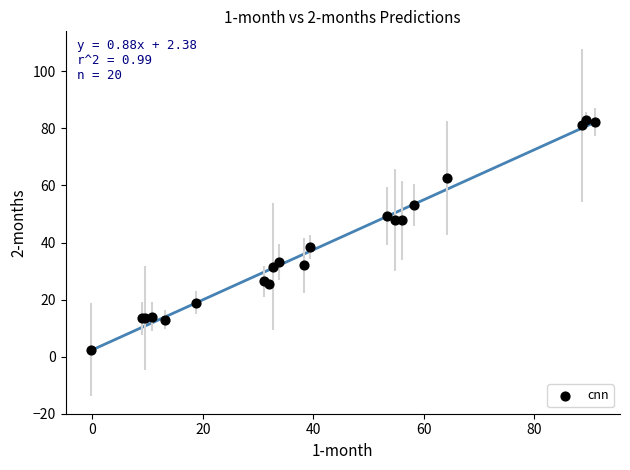

What Y value in the scatter plot is closest to 42?

38.5